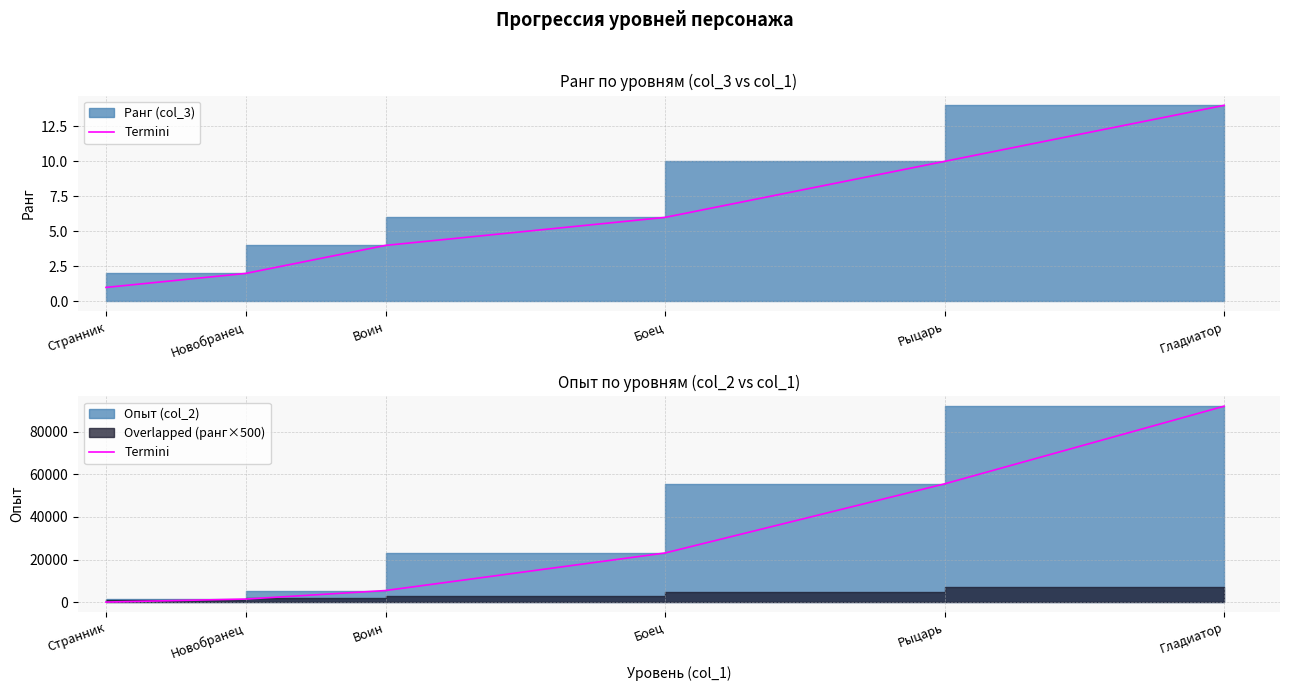

Rank the categories by value from highest to lowest.

Гладиатор, Рыцарь, Боец, Воин, Новобранец, Странник